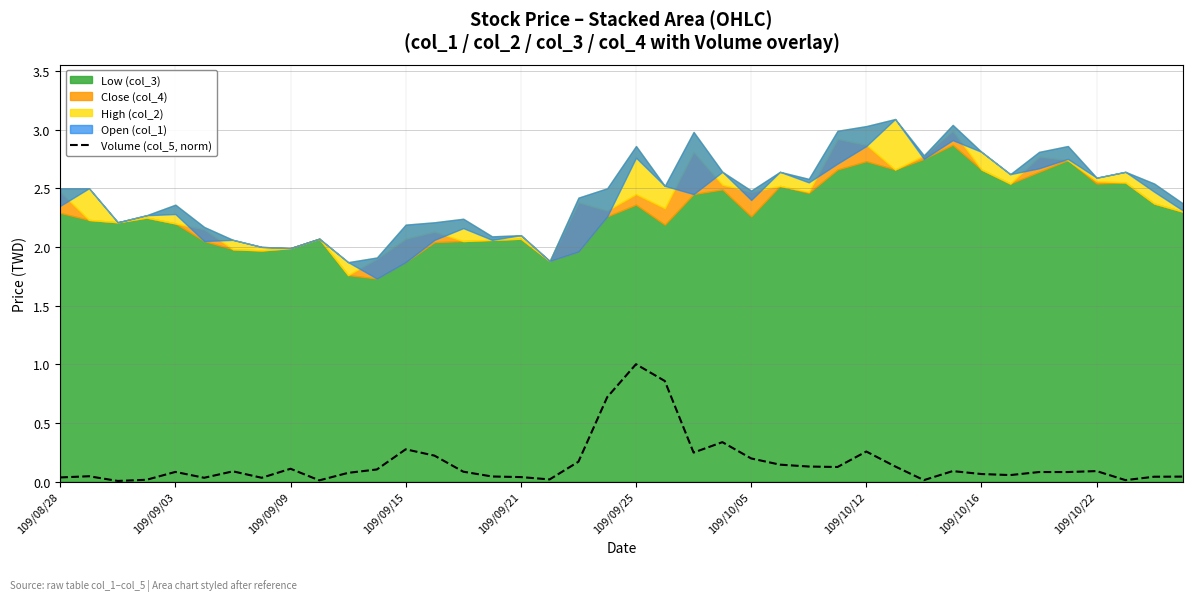

What is the difference between the second highest and minimum values?

0.9